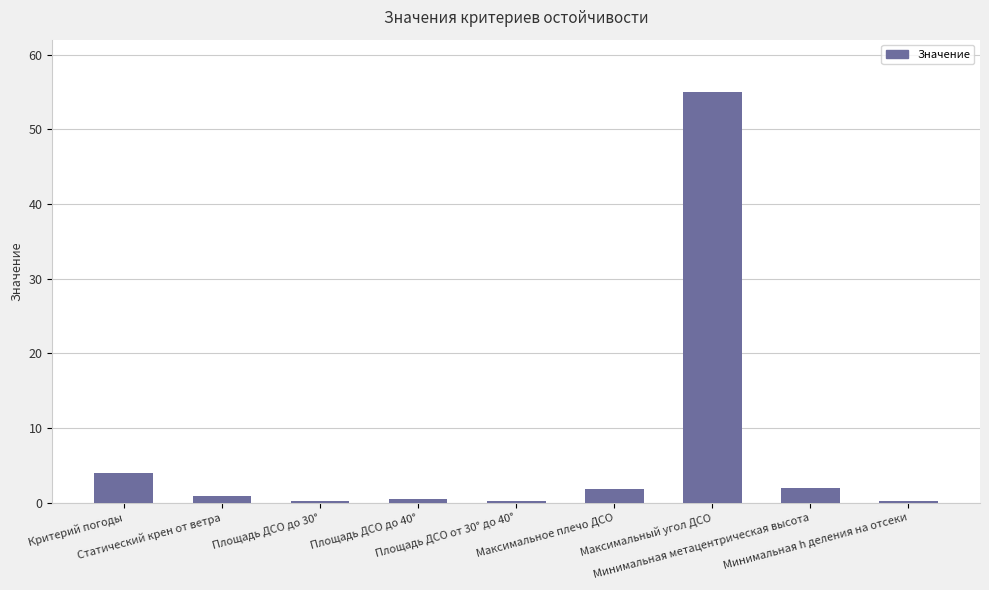

Between Критерий погоды and Площадь ДСО от 30° до 40°, which is larger?

Критерий погоды